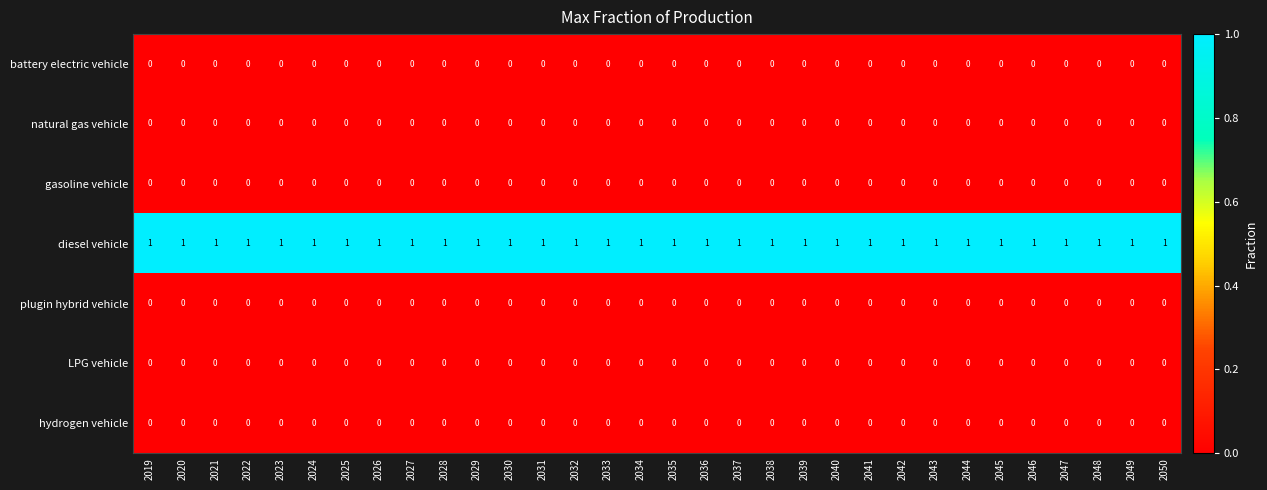

The gasoline vehicle series shows 0 at 2042. True or false?

True